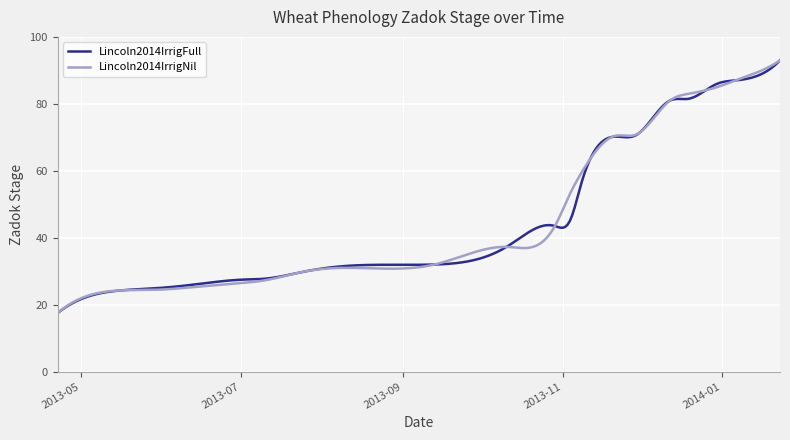

What are all the series names shown in the legend?

Lincoln2014IrrigFull, Lincoln2014IrrigNil